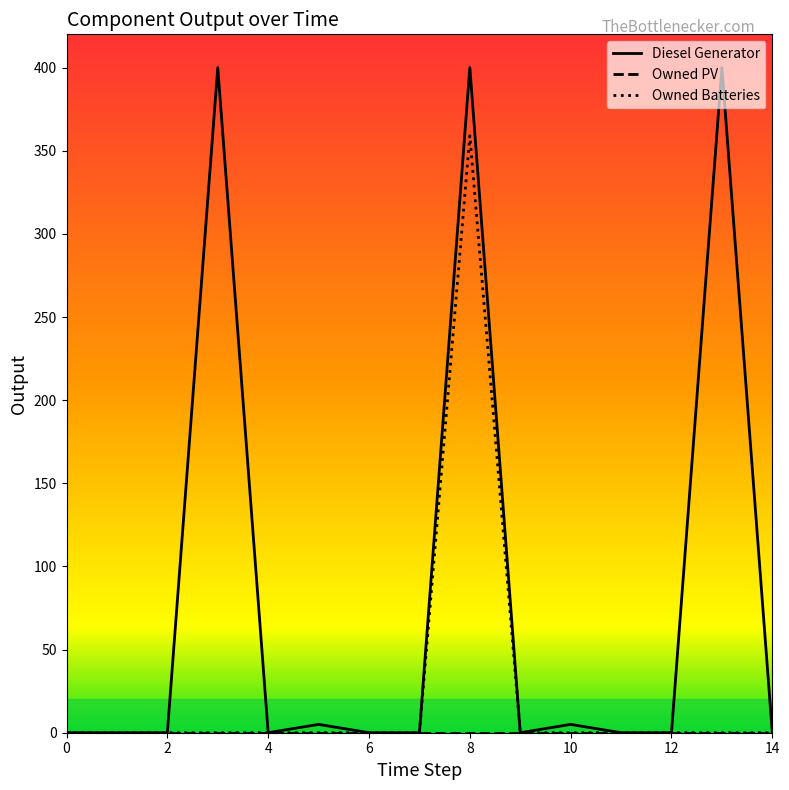

What is the sum of all Owned Batteries values?

359.0